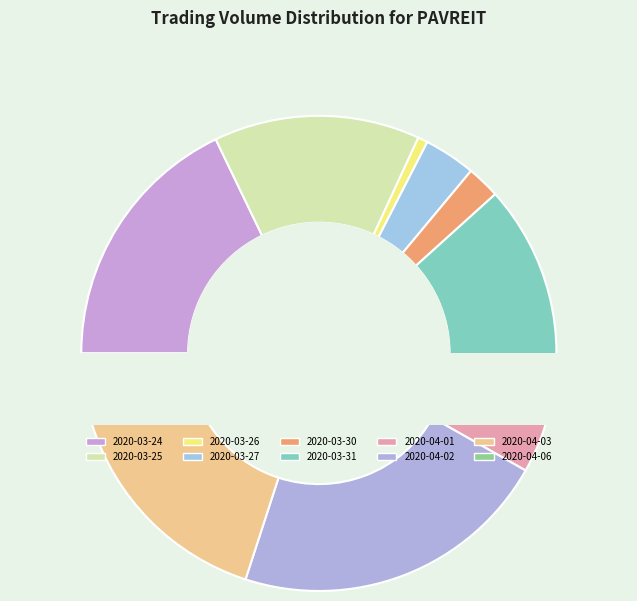

To the nearest percent, what is the combined percentage of 2020-04-01 and 2020-04-02?

26%